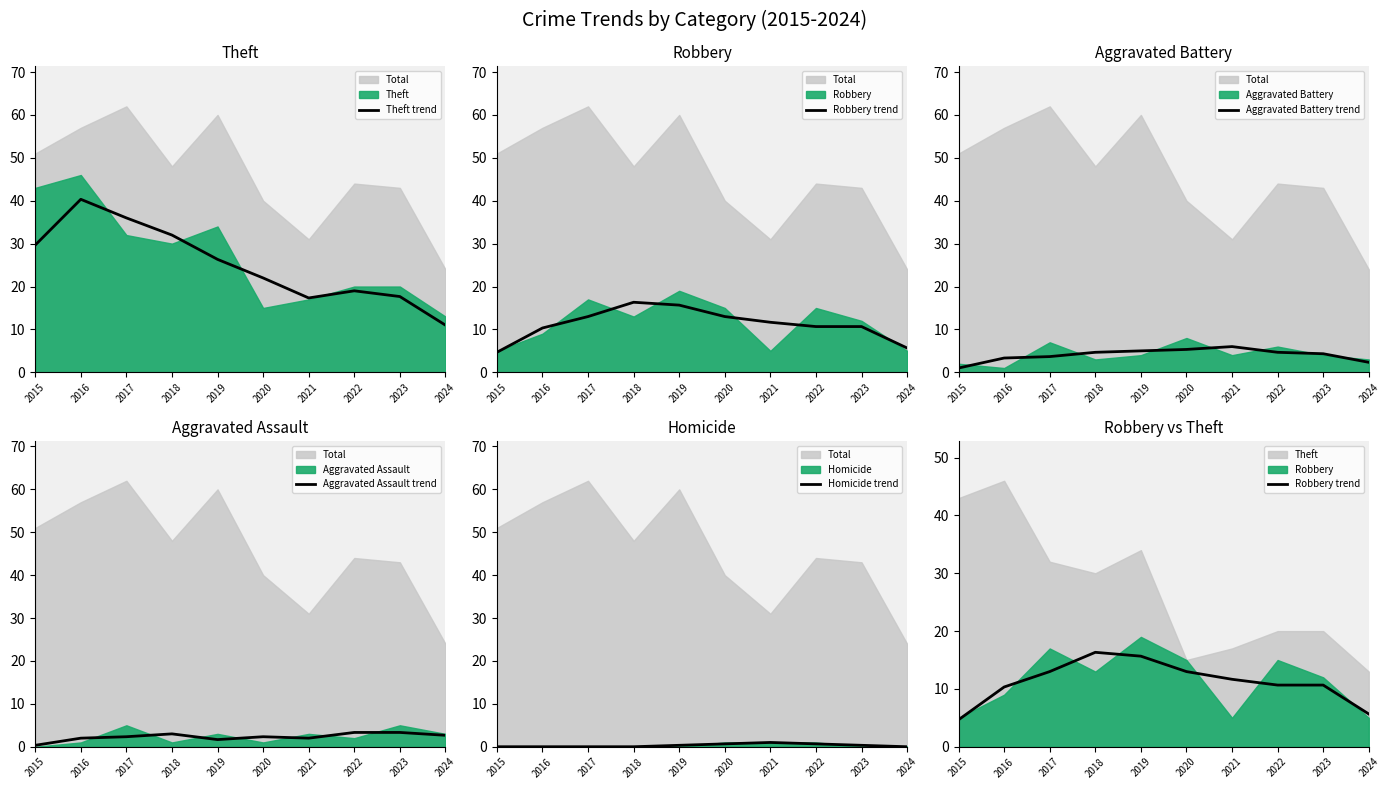

True or false: Theft trend and Aggravated Battery trend intersect in this chart.

False